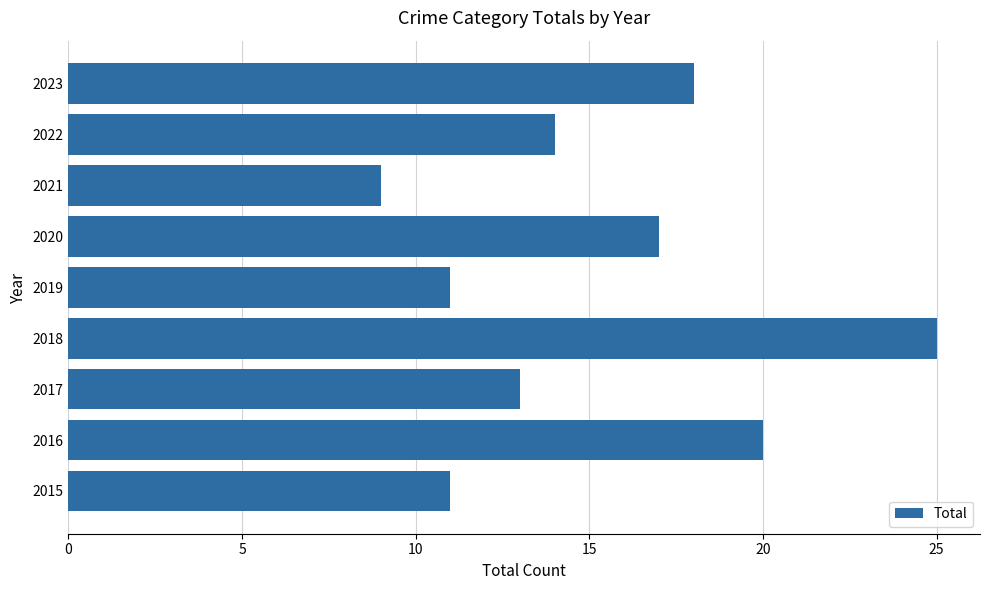

Where is the data nearest to the value 17?

2020